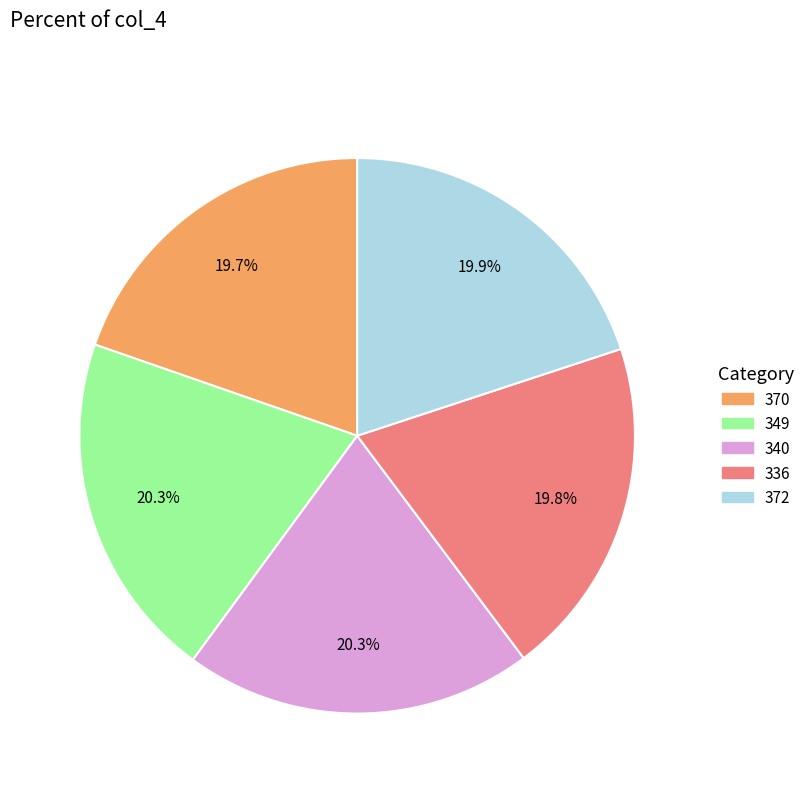

How many slices are in this pie chart?

5